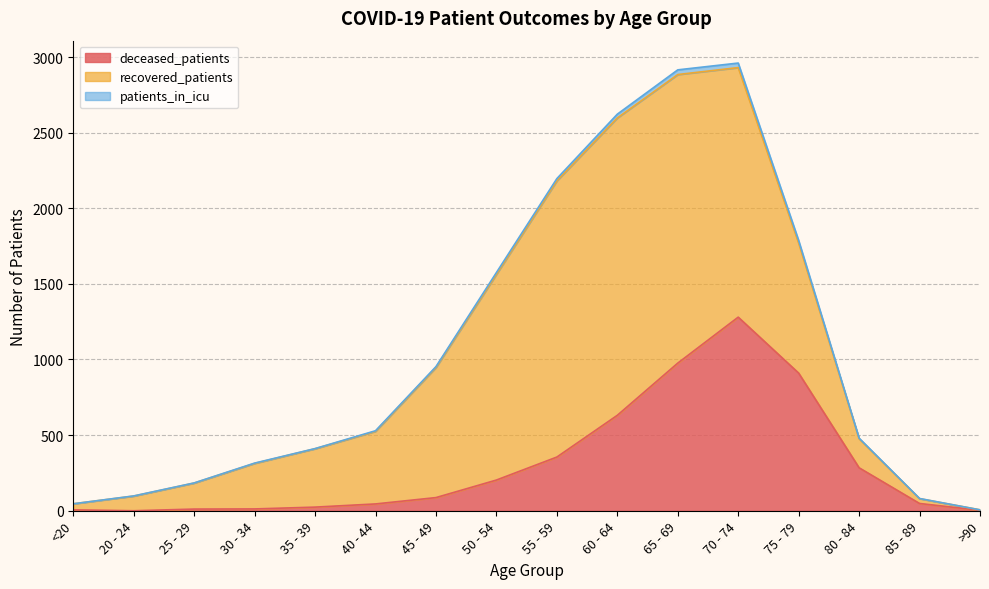

At which category is the sum across all series the highest?

70 - 74